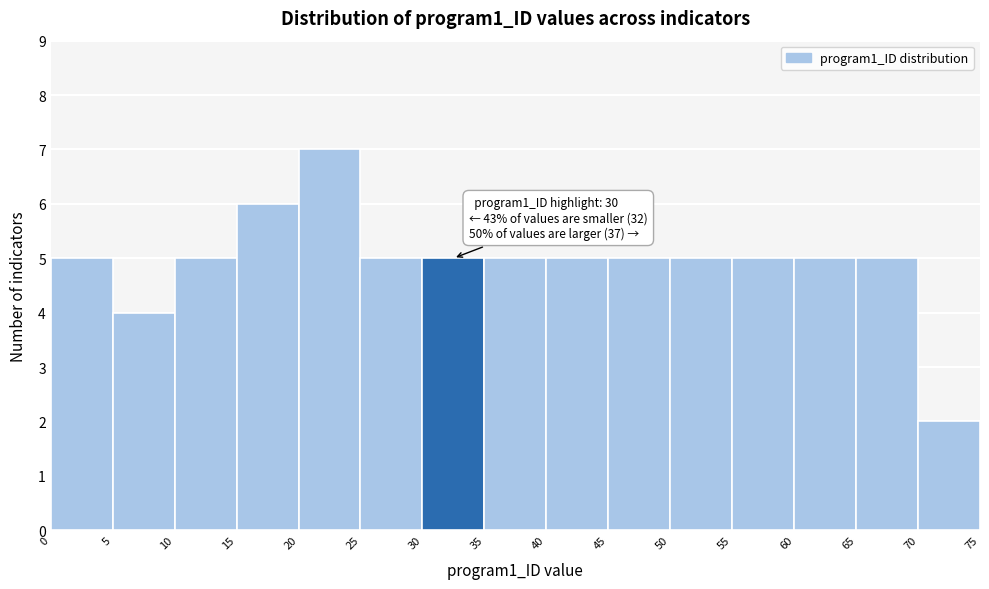

Which range on the x-axis has the tallest bar?

20 to 25